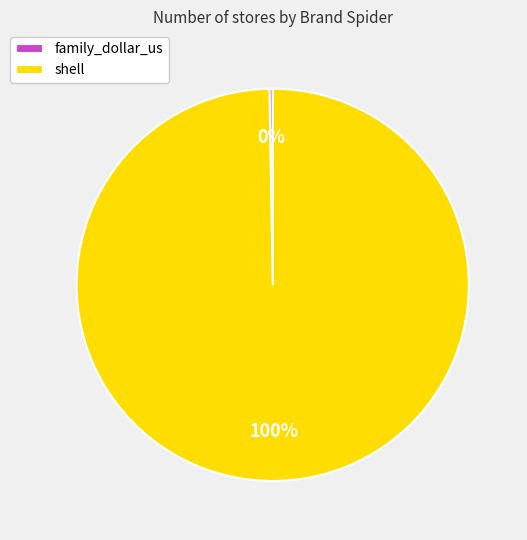

To the nearest percent, what is the average slice percentage?

50%